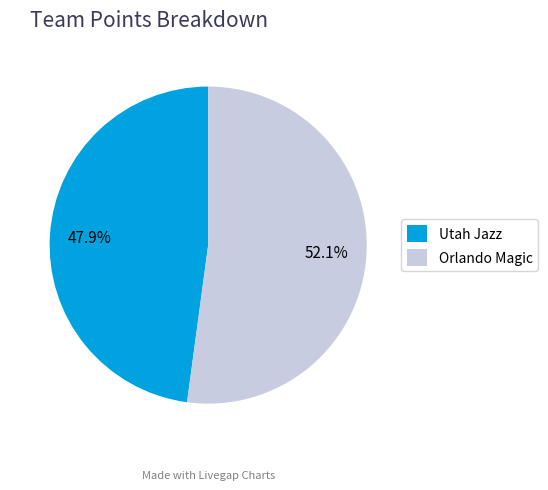

Approximately how many times larger is the value at Orlando Magic compared to Utah Jazz?

1.1